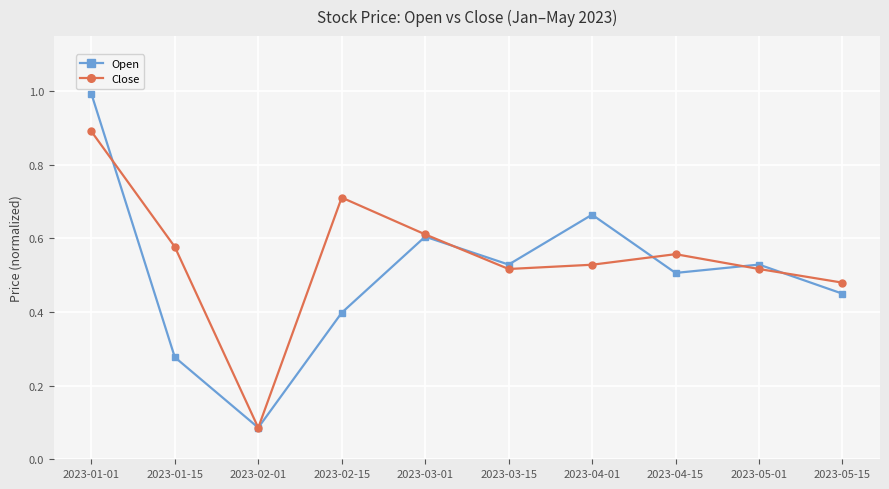

What are all the series names shown in the legend?

Open, Close